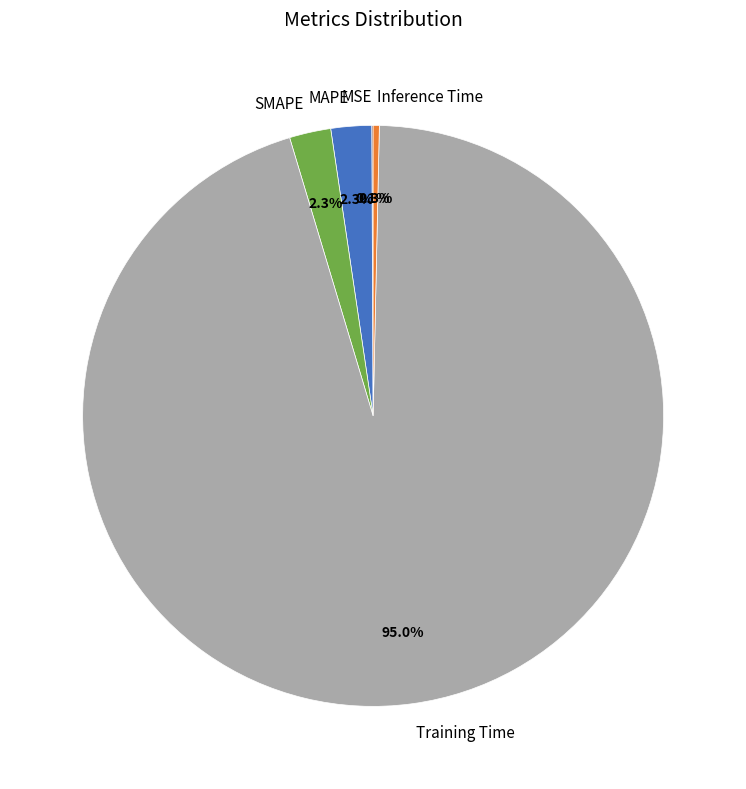

Which category has the biggest portion of the pie?

Training Time